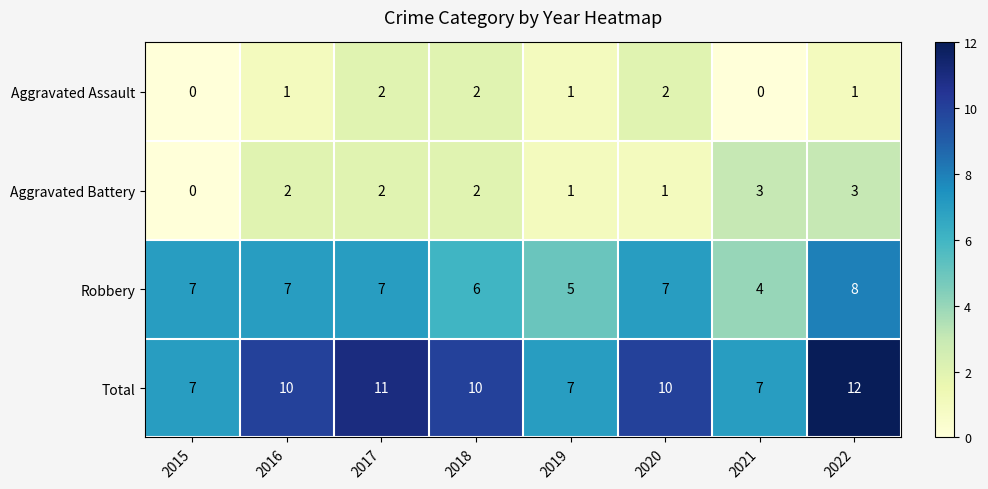

At how many categories does at least one series exceed 6?

8